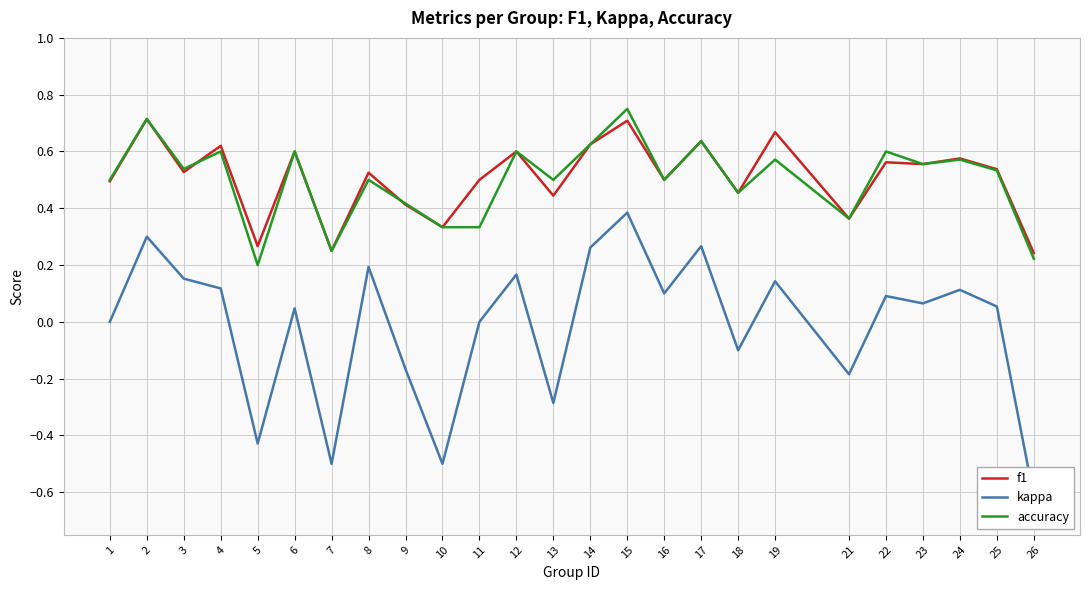

Between which two adjacent categories do f1 and accuracy first intersect?

3 and 4